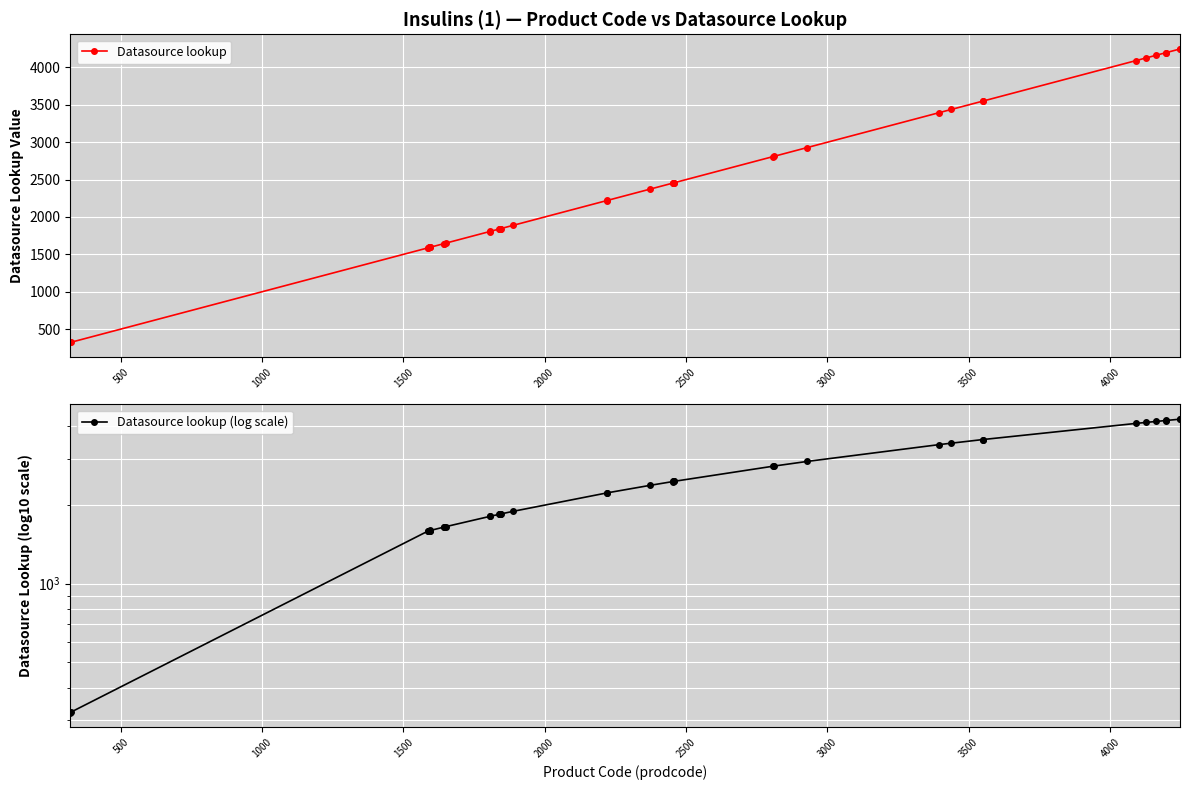

What is the value of the Datasource lookup point at the 5th from the left?

1592